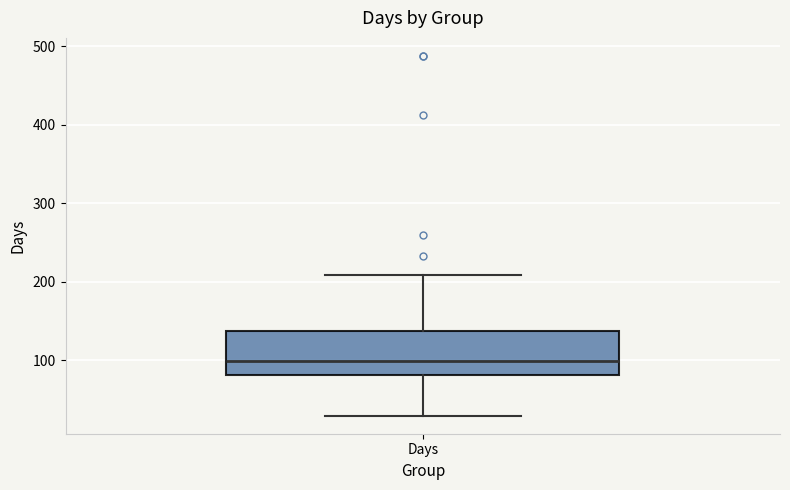

Transcribe this box plot: give where the median line is, the range the box spans, and where the two whiskers end, as read against the y-axis. The values are not printed on the chart, so give them approximately, as read against the axis.

median 100, box 80 to 140, whiskers 30 to 210